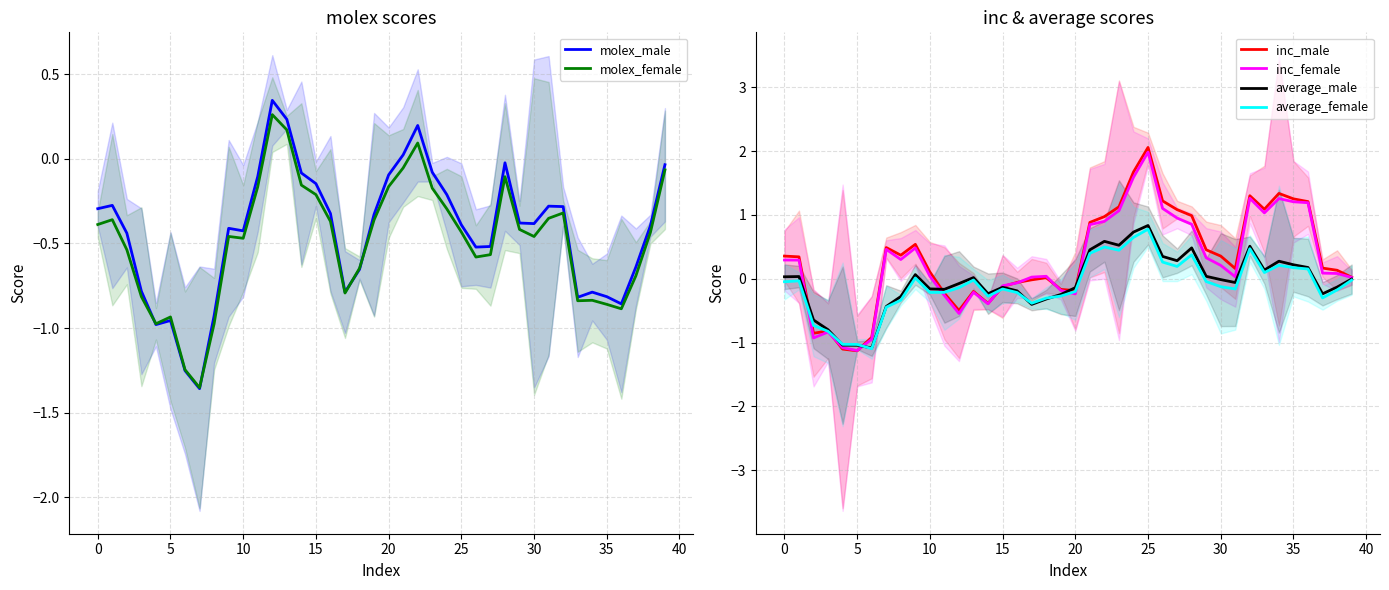

At 13, list the series in order from smallest to largest.

inc_female, inc_male, average_female, average_male, molex_female, molex_male